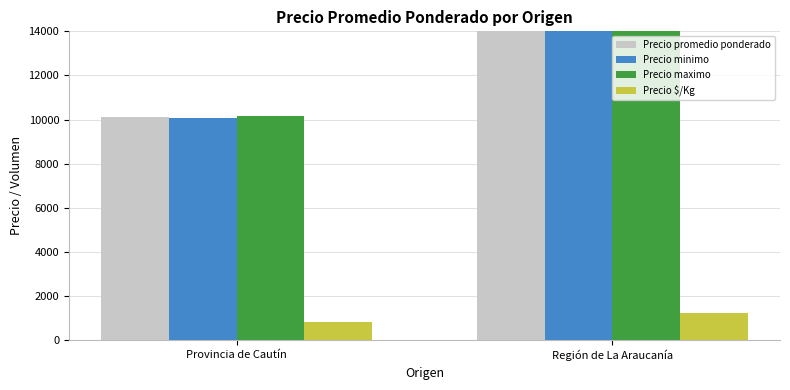

What is the sum of all Precio $/Kg values?

2093.6